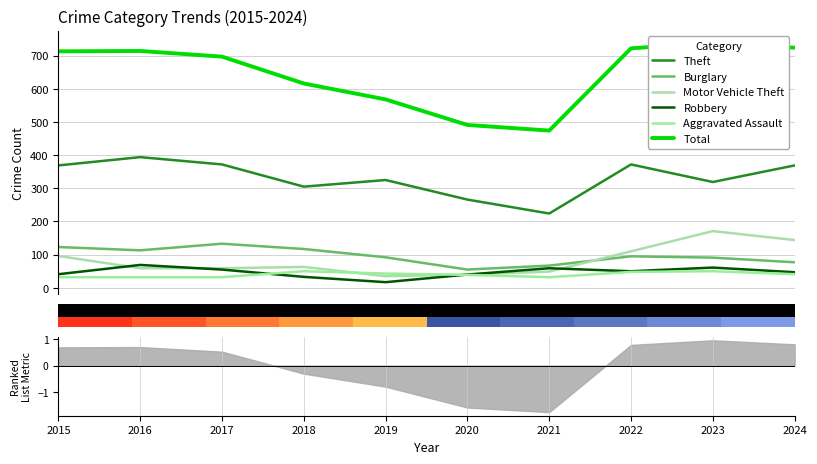

What is the difference between the Motor Vehicle Theft values at 2017 and 2020?

19